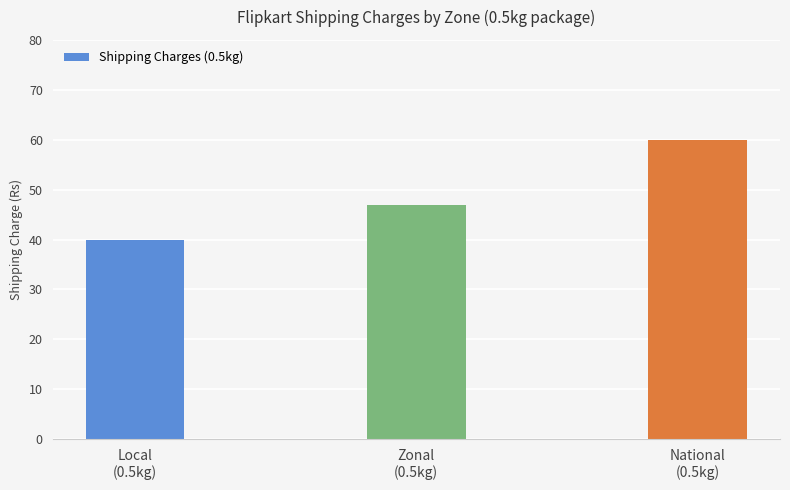

What position from the left is Local
(0.5kg)?

1